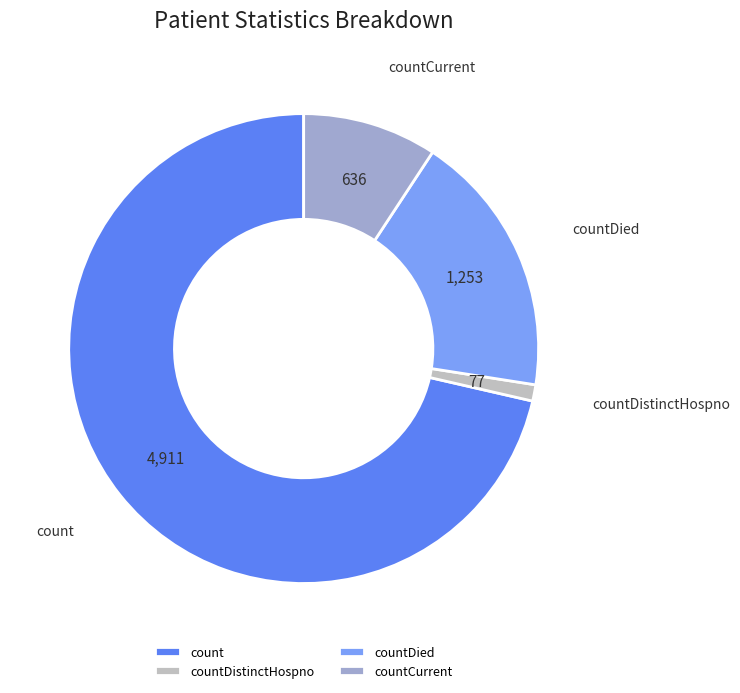

Is it true that countDistinctHospno is 11% of the pie?

False